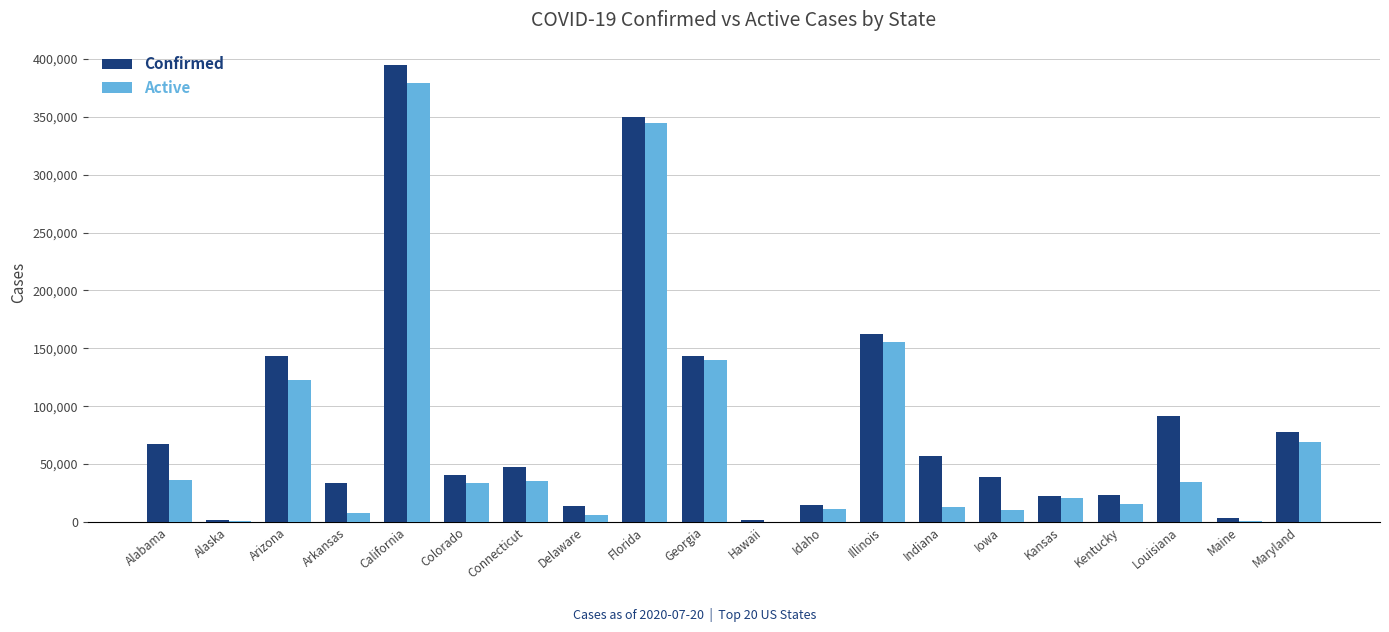

What is the maximum value for Confirmed?

394389